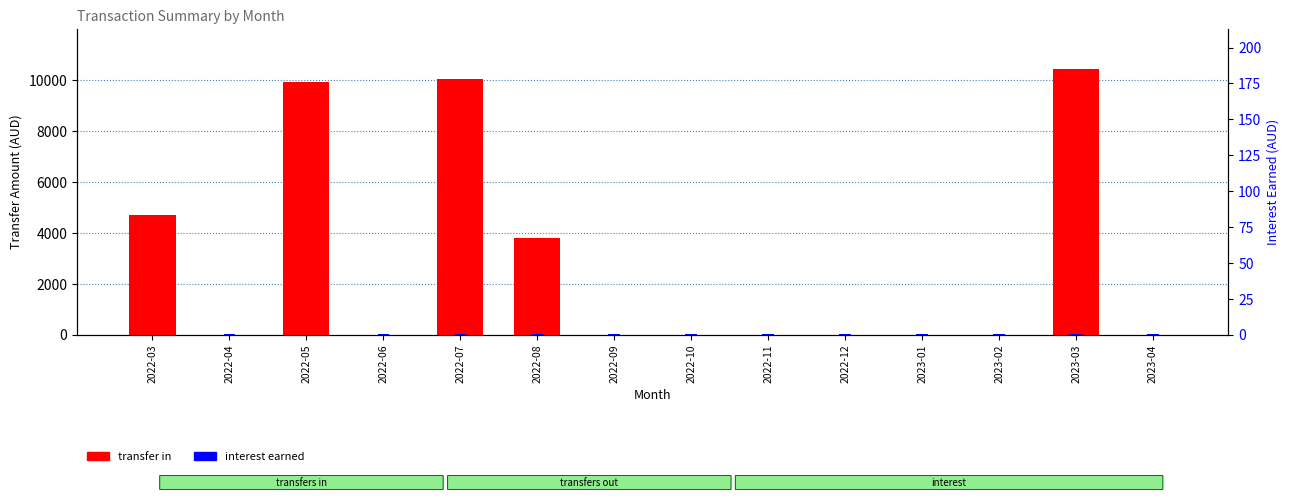

What is the label of the 9th bar from the left?

2022-11